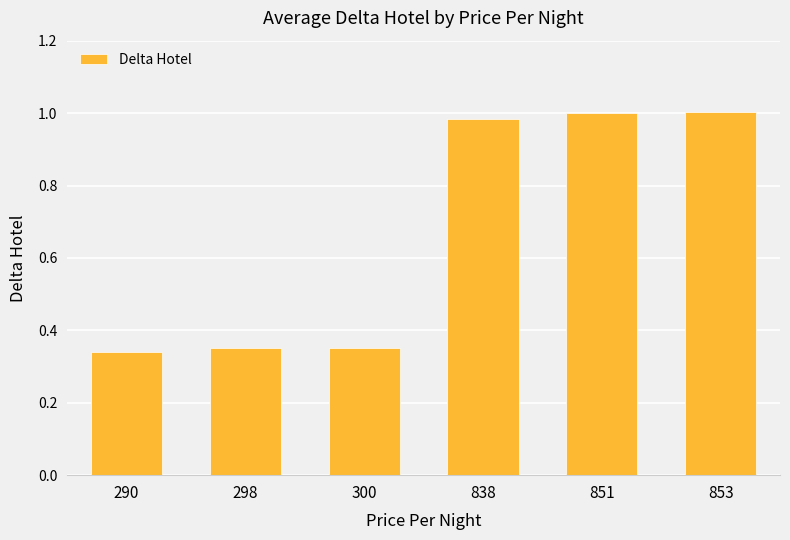

What is the average value?

0.7